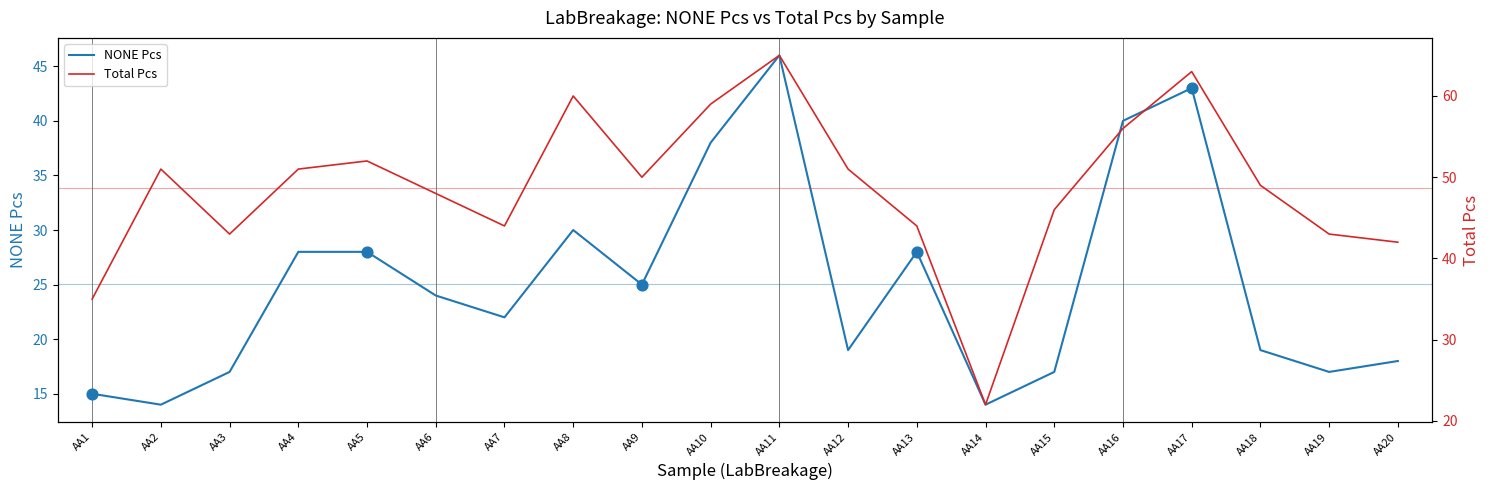

At which category is the sum across all series the highest?

AA11